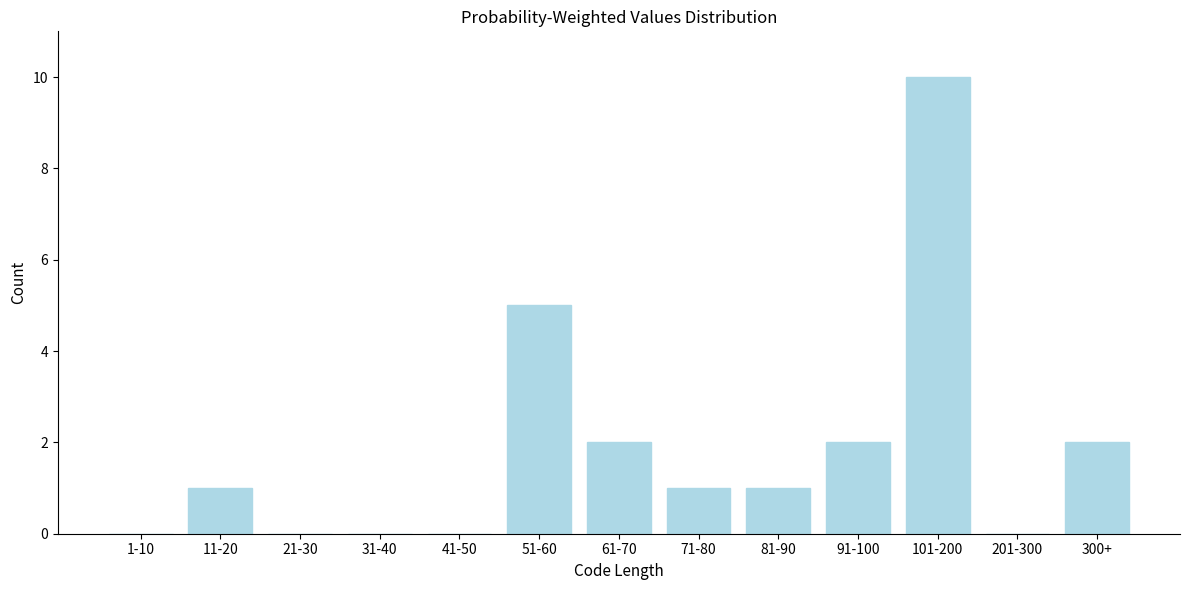

Reading left to right, transcribe all the data shown in this chart.

1-10=0	11-20=1	21-30=0	31-40=0	41-50=0	51-60=5	61-70=2	71-80=1	81-90=1	91-100=2	101-200=10	201-300=0	300+=2